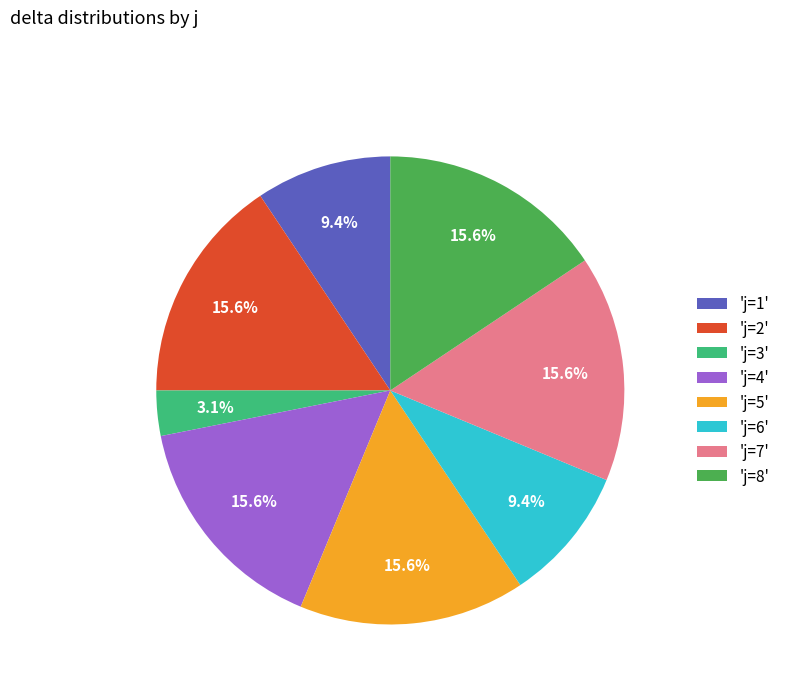

How many segments does this pie chart have?

8